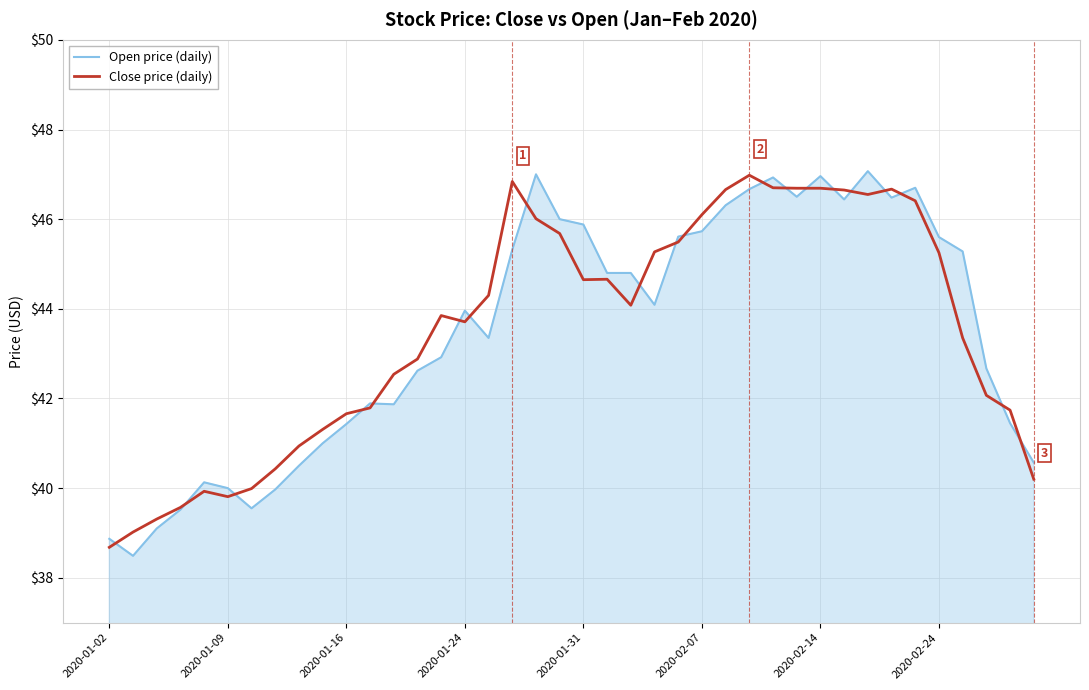

What is the smallest value displayed?

38.5